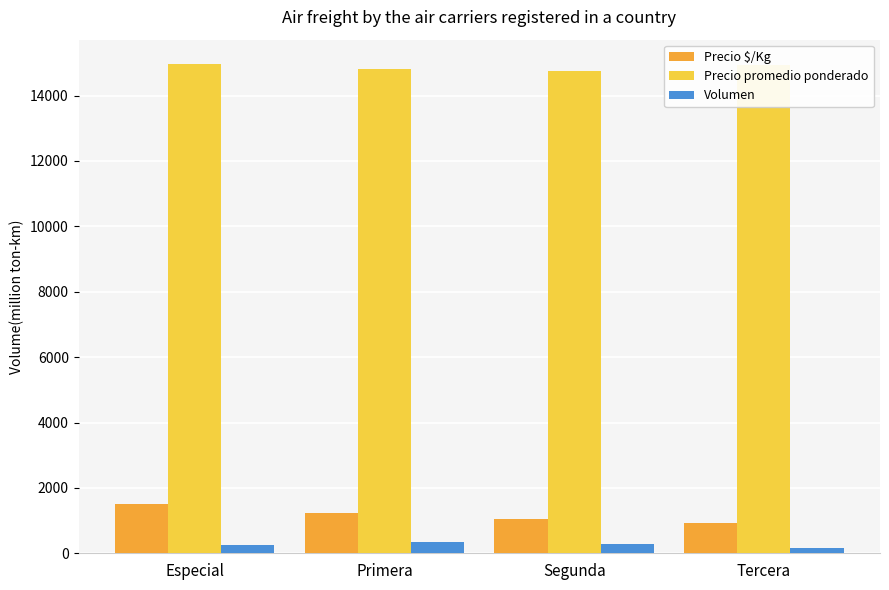

Rank the series at Segunda from highest to lowest value.

Precio promedio ponderado, Precio $/Kg, Volumen